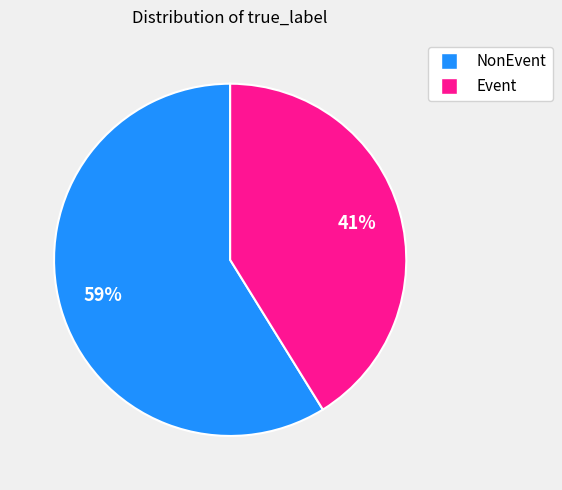

True or false: Event accounts for 52% of the total.

False